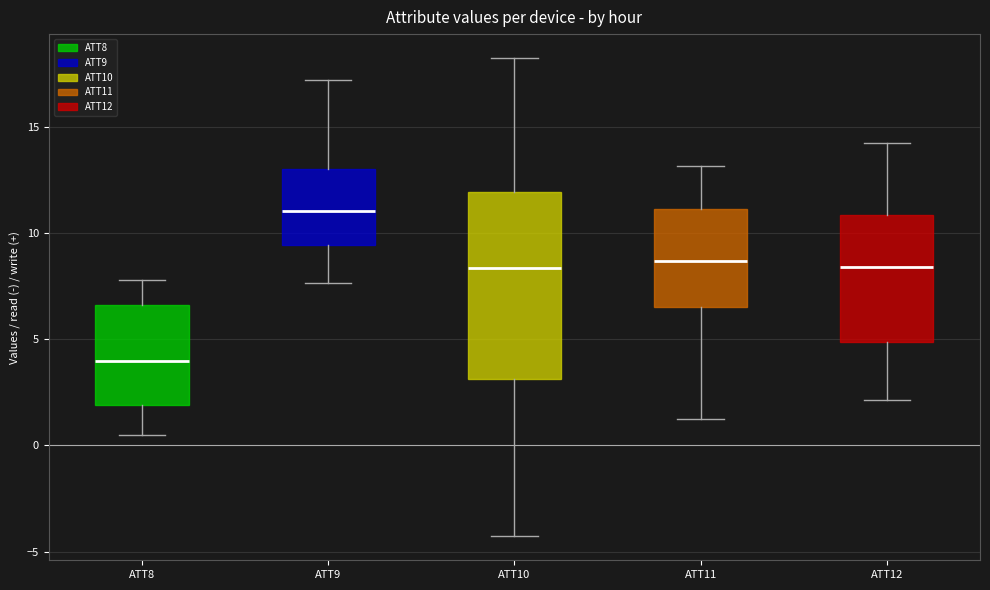

Which box is the tallest, from its lower edge to its upper edge?

ATT10